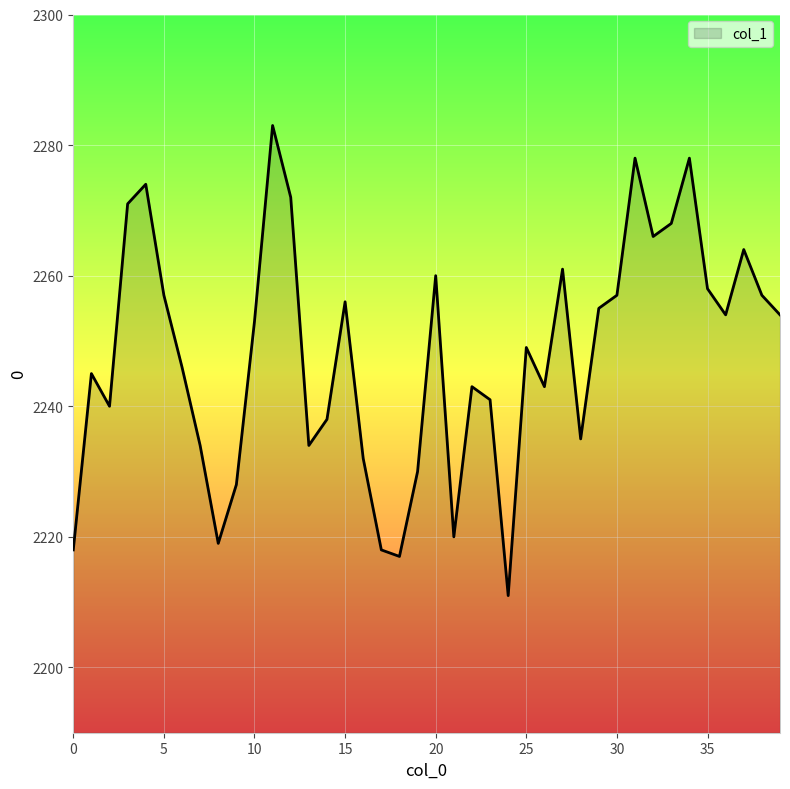

What is the minimum value shown in the chart?

2211